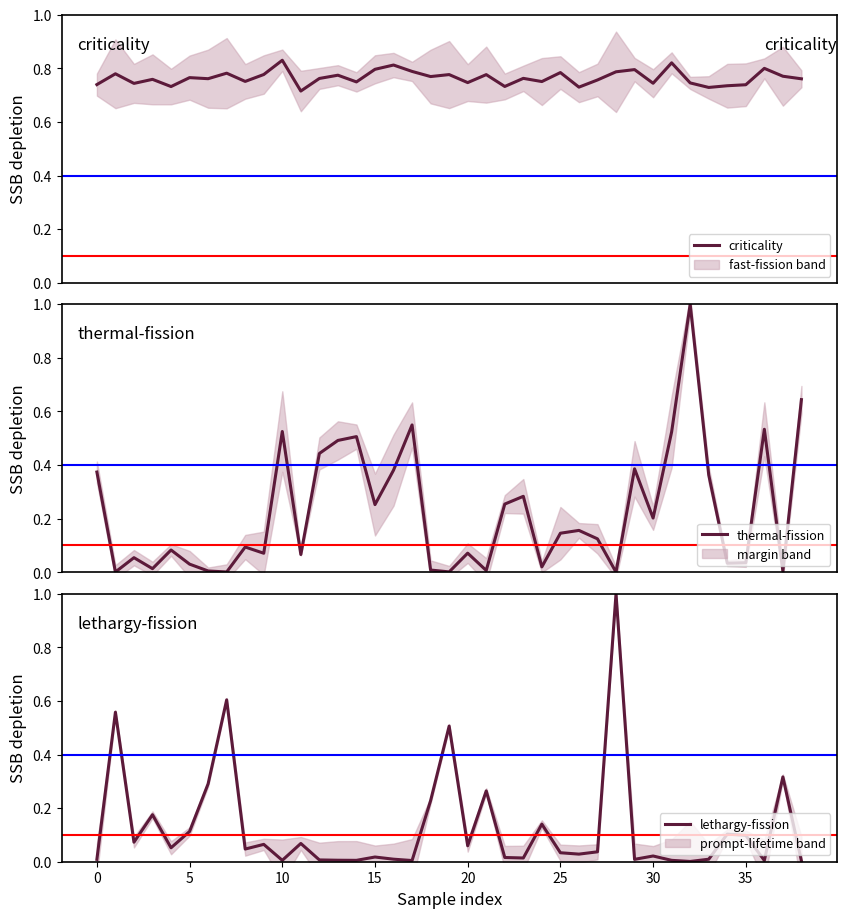

How many distinct data groups are displayed?

3